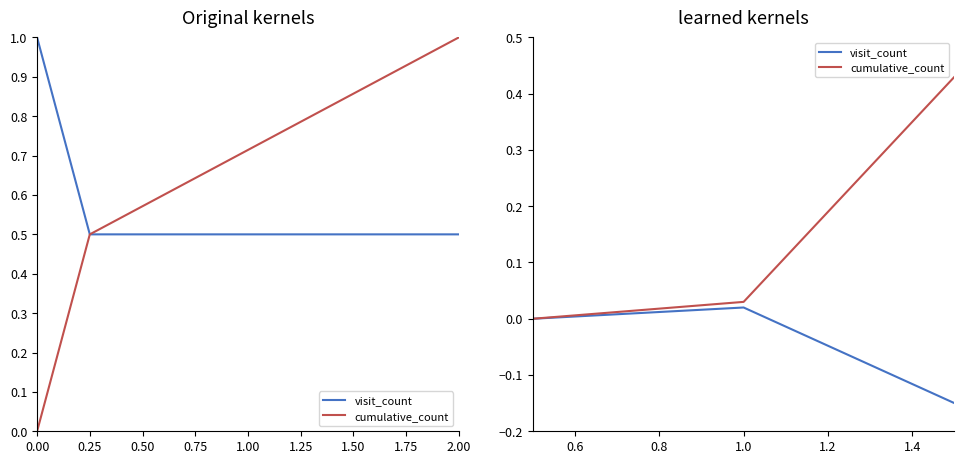

Which series changed the most between 0.25 and 0.50?

cumulative_count